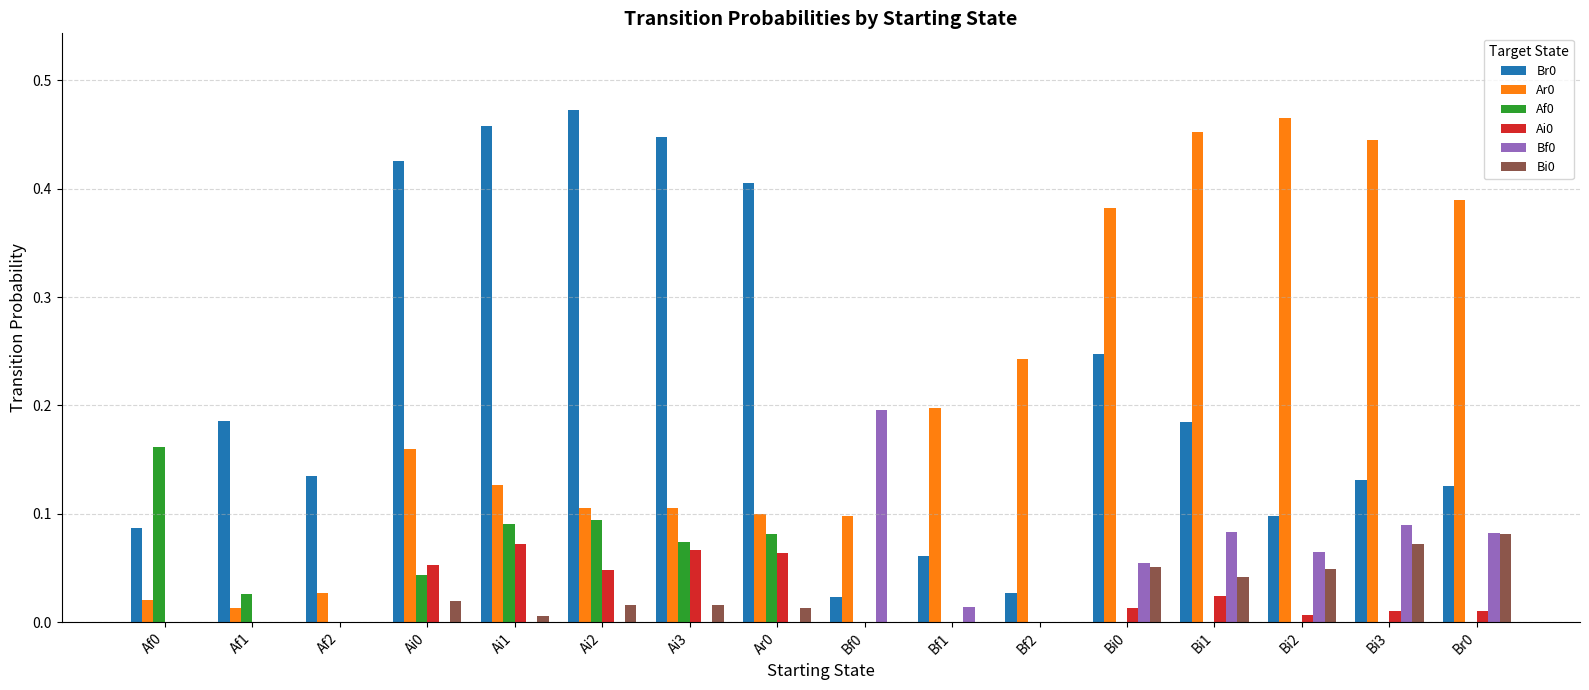

Which category has the highest value in the Ar0 series?

Bi2